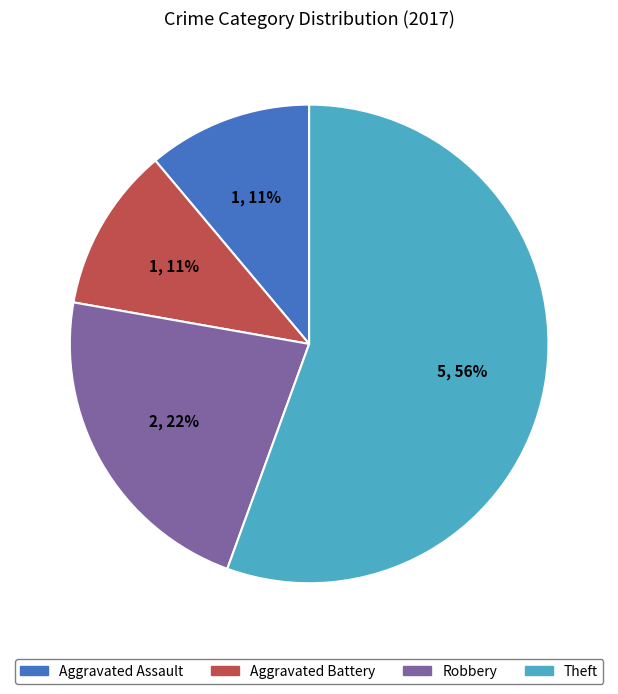

How many segments does this pie chart have?

4